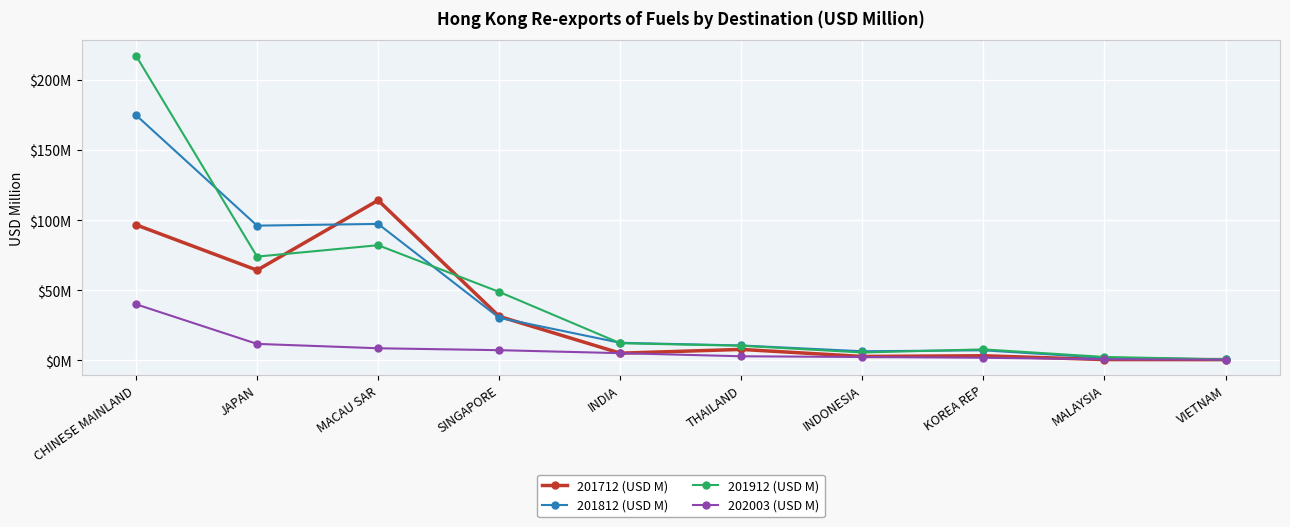

What are all the series names shown in the legend?

201712 (USD M), 201812 (USD M), 201912 (USD M), 202003 (USD M)